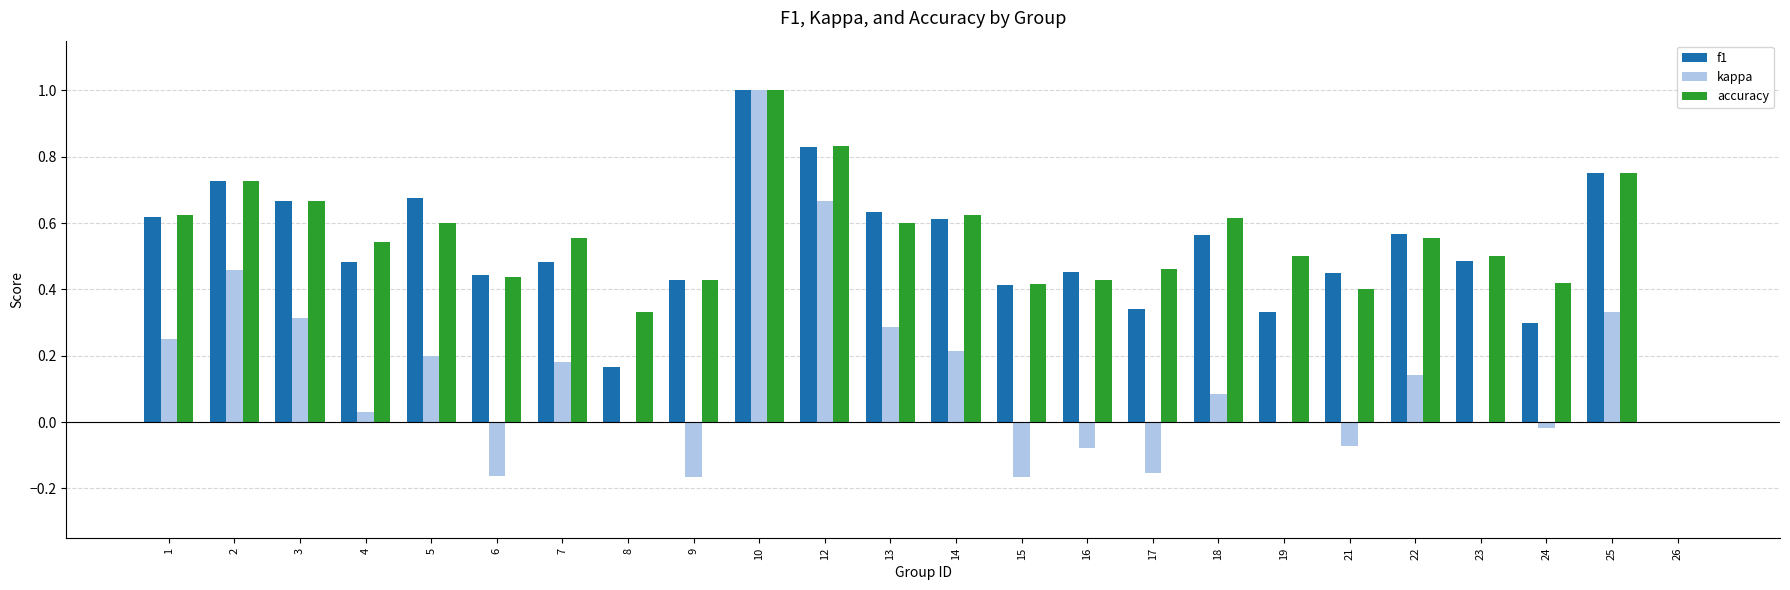

What is the sum of all f1 values?

12.4